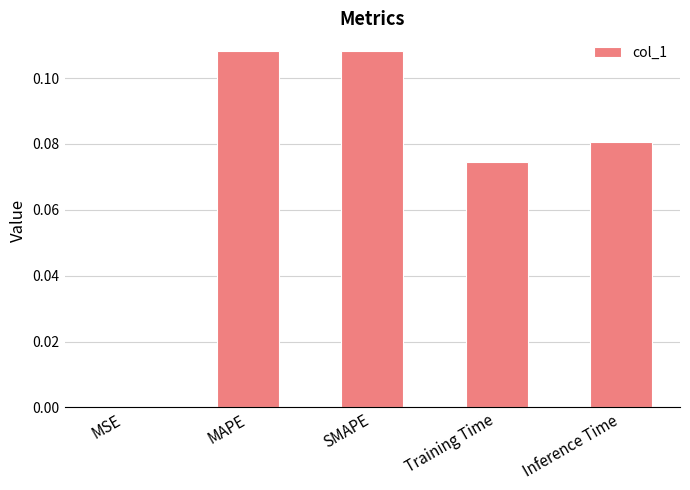

How many categories are shown in the chart?

5